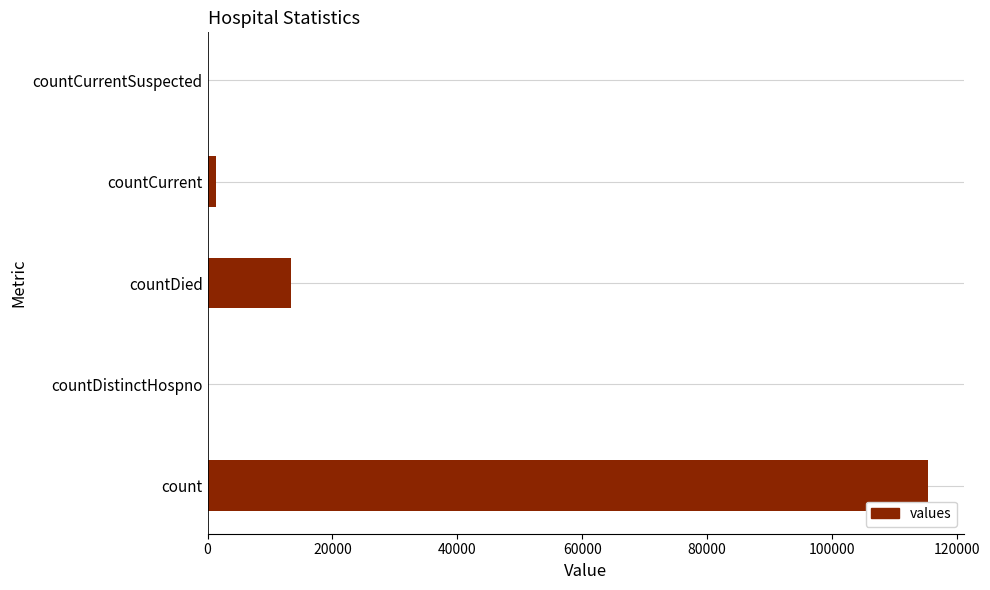

What is the sum of all values?

130105